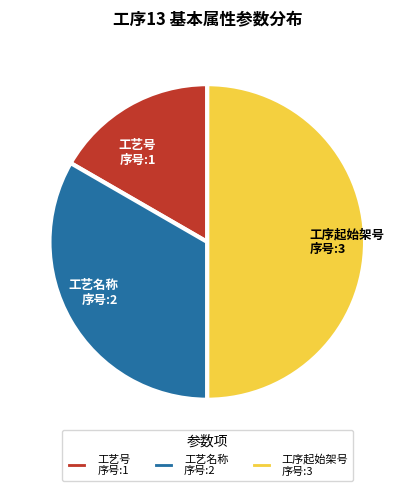

Does 工艺号 序号:1 account for over 50% of the chart?

No